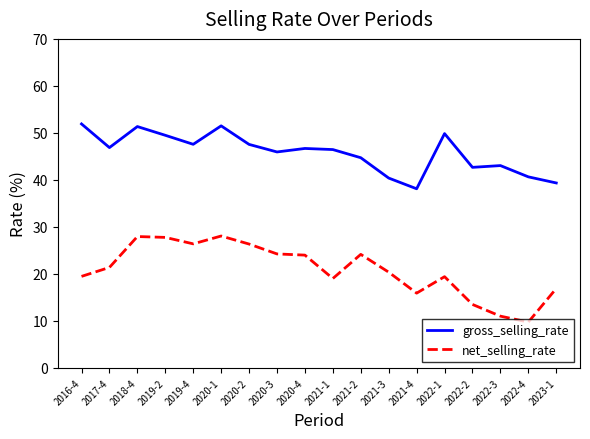

How many lines are shown in the chart?

2